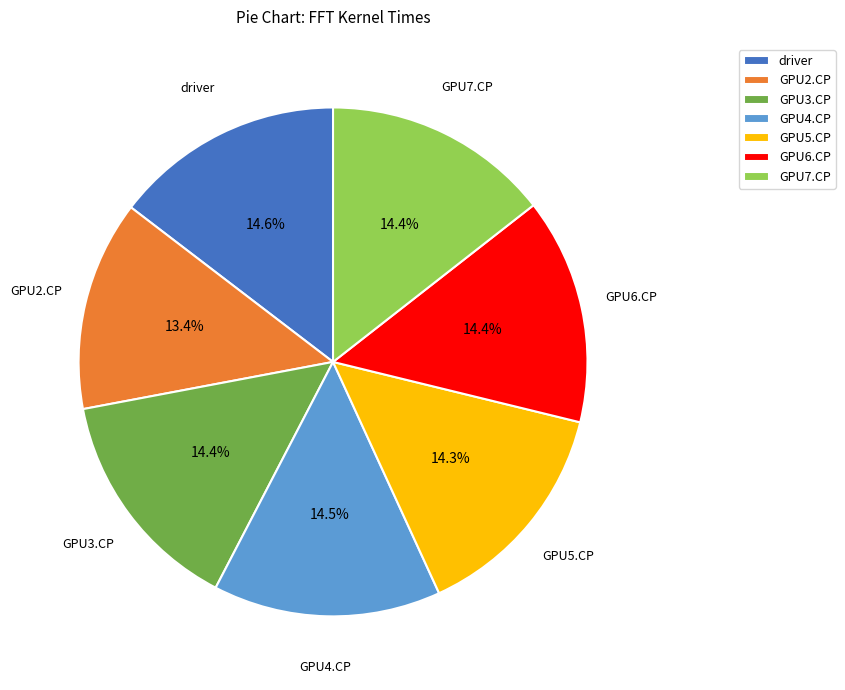

Does GPU5.CP account for over 50% of the chart?

No